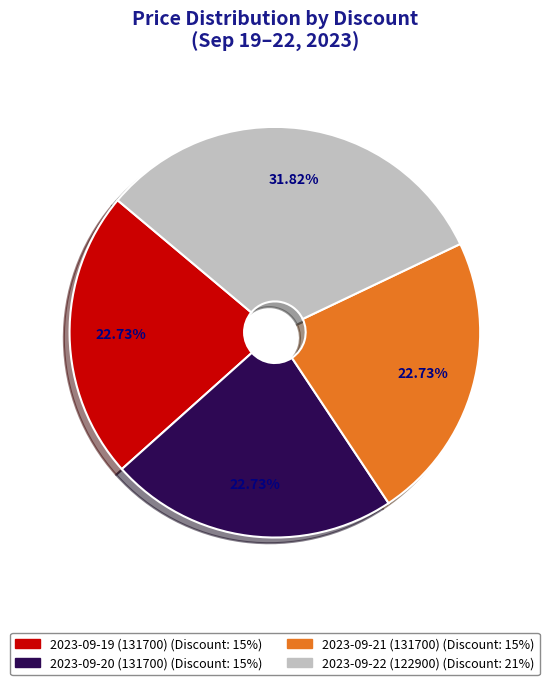

What portion of the pie excludes 2023-09-19 (131700)?

77.3%